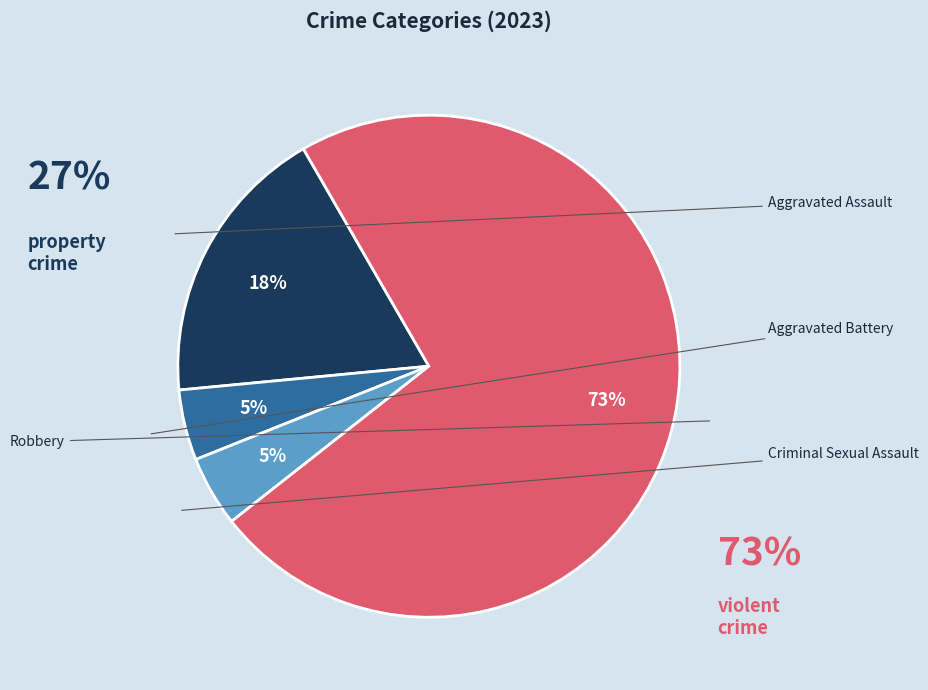

Count the number of slices in the pie.

4